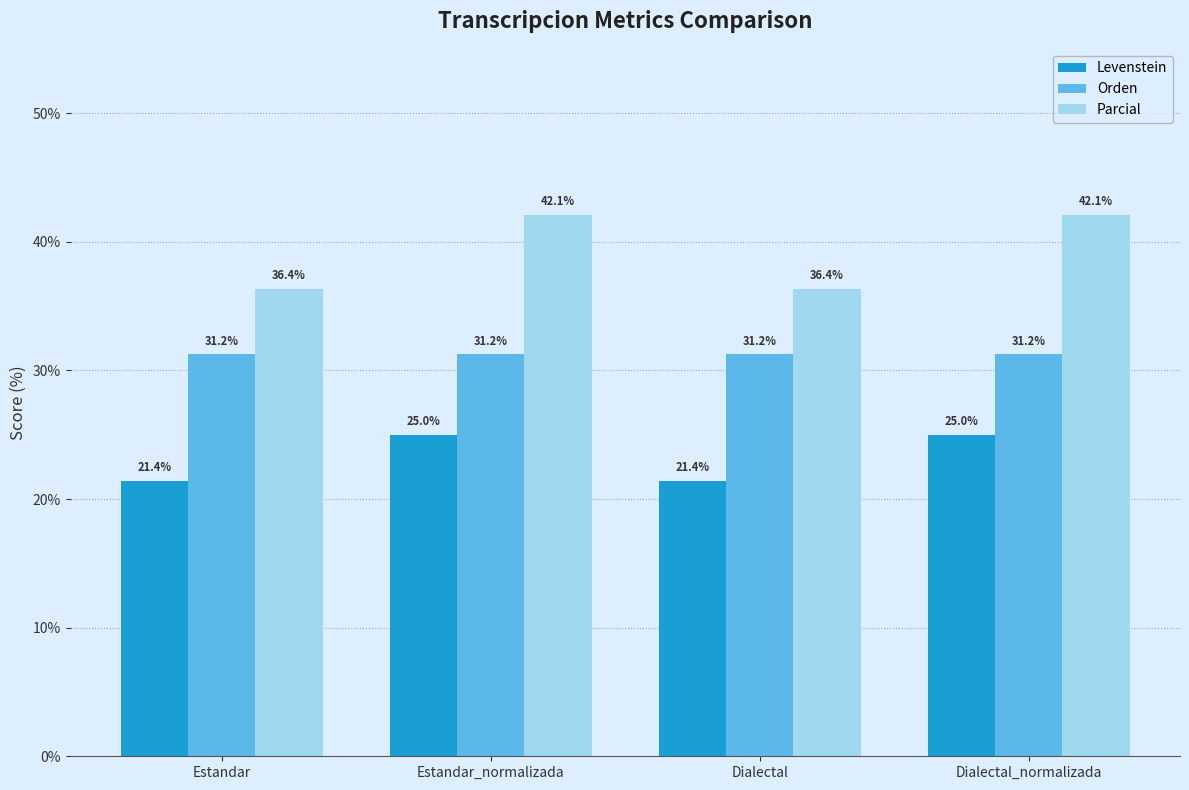

Is it true that Parcial equals 13.4 at Dialectal_normalizada?

False